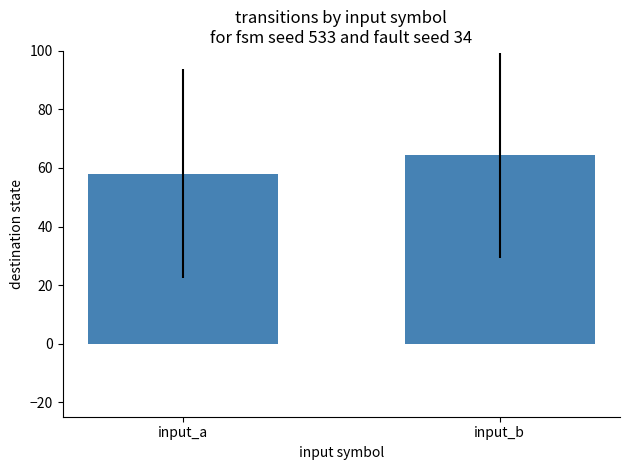

List the labels in order of value, smallest first.

input_a, input_b